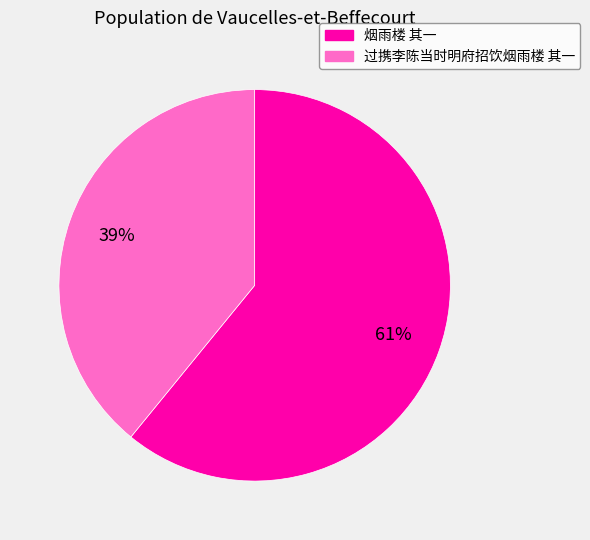

Do 过携李陈当时明府招饮烟雨楼 其一 and 烟雨楼 其一 together represent more than half of the pie?

Yes